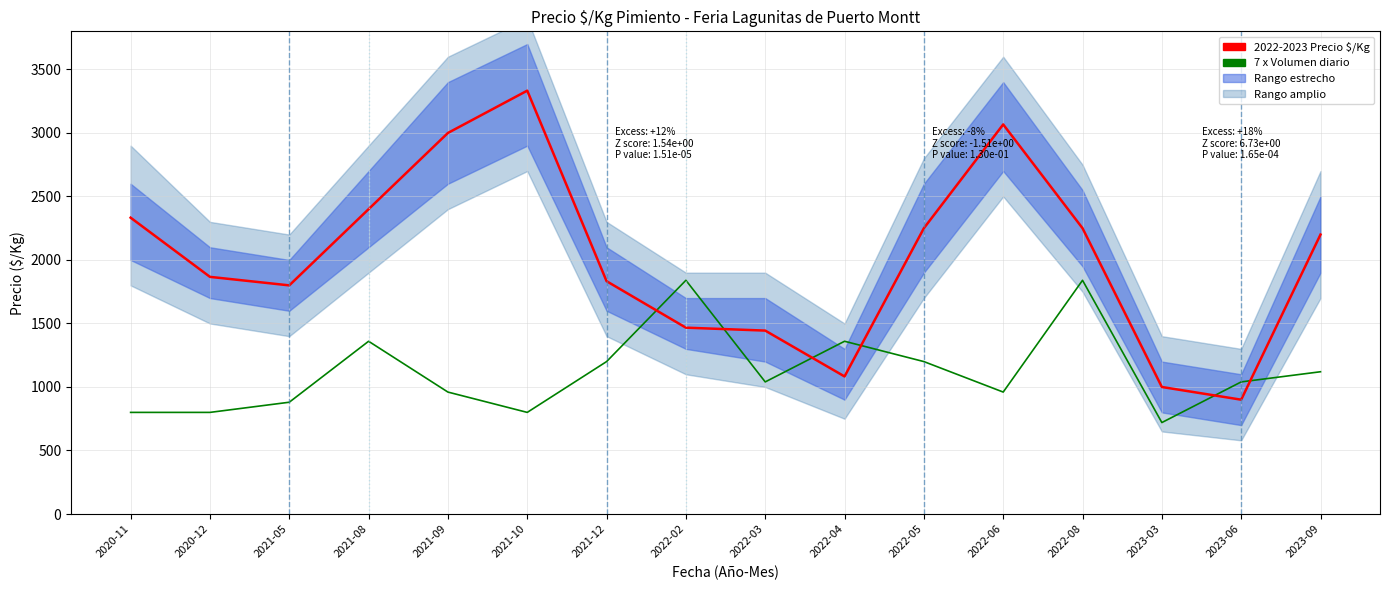

Does the chart have visible grid lines?

Yes